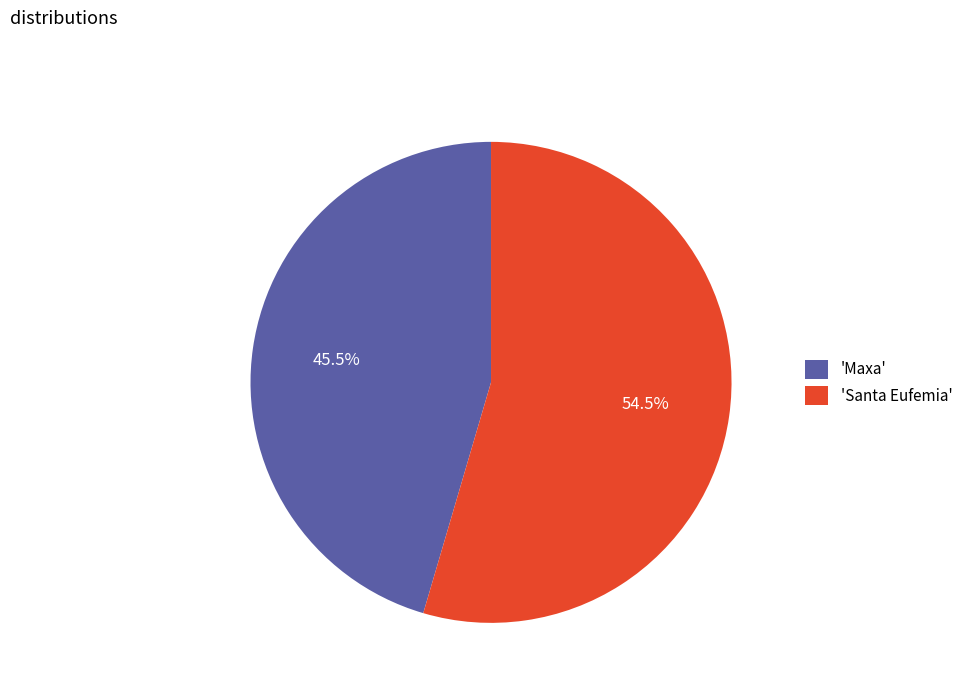

What percentage do 'Santa Eufemia' and 'Maxa' together represent?

100.0%